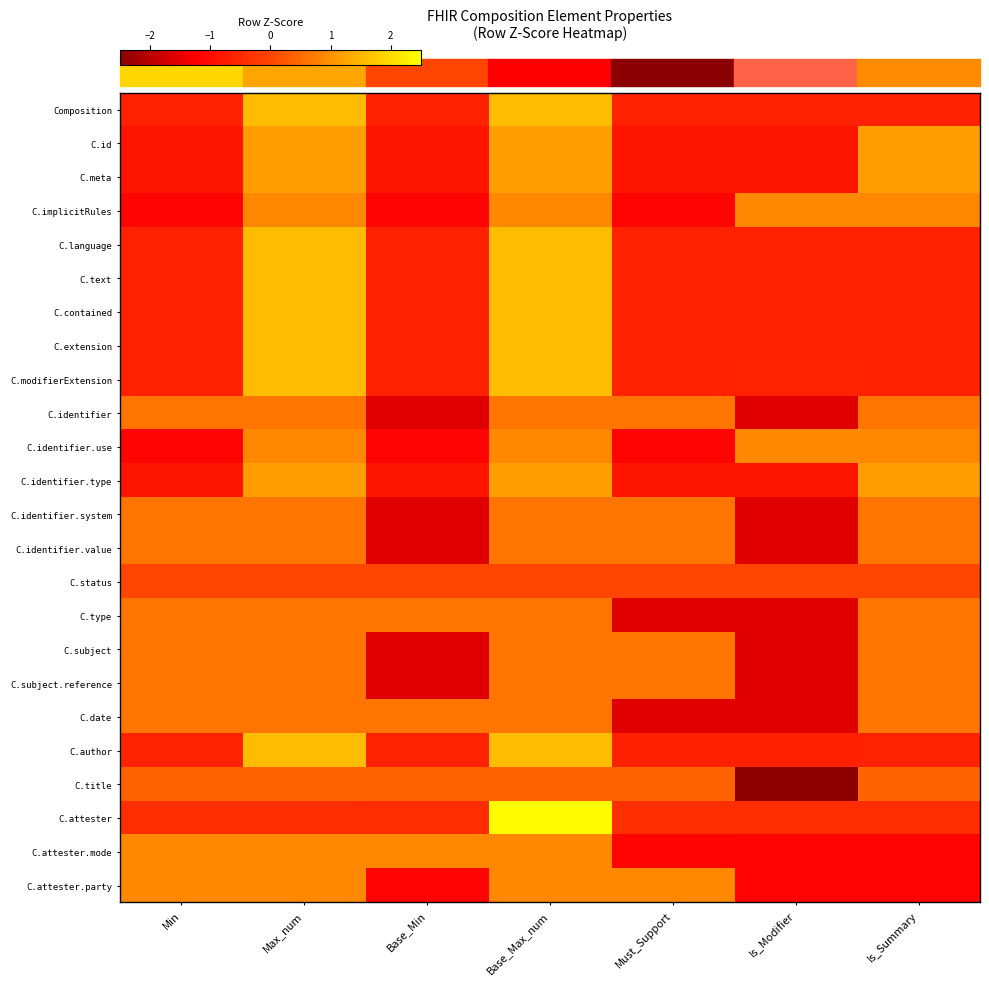

Which has a higher value, Base_Min or Must_Support?

Base_Min